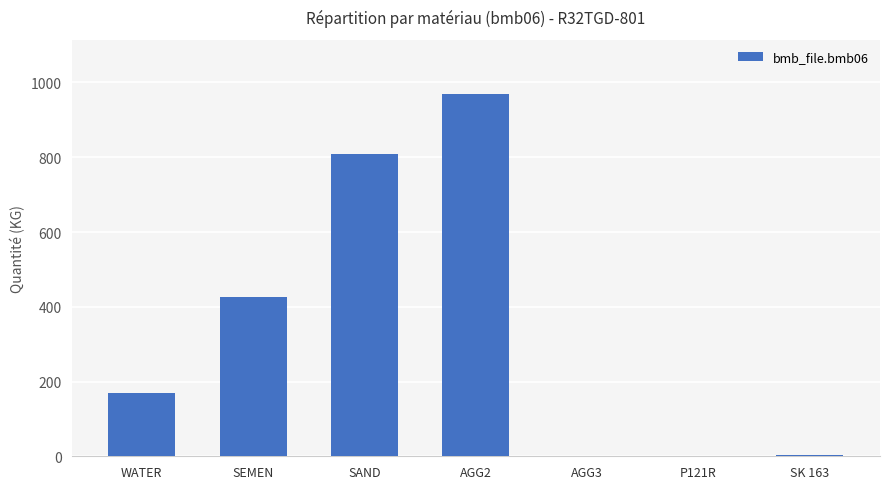

What is the approximate value at WATER?

170.0